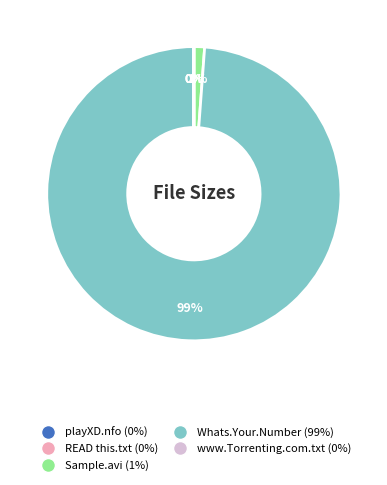

To the nearest percent, what is the difference between the largest and smallest slice percentages?

99%